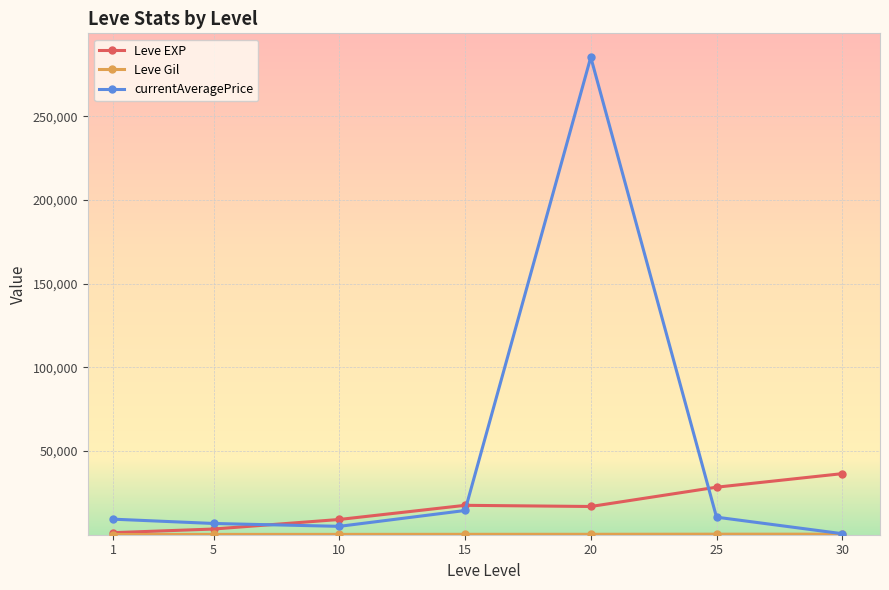

True or false: currentAveragePrice has more than 2 points higher than both neighbors.

False